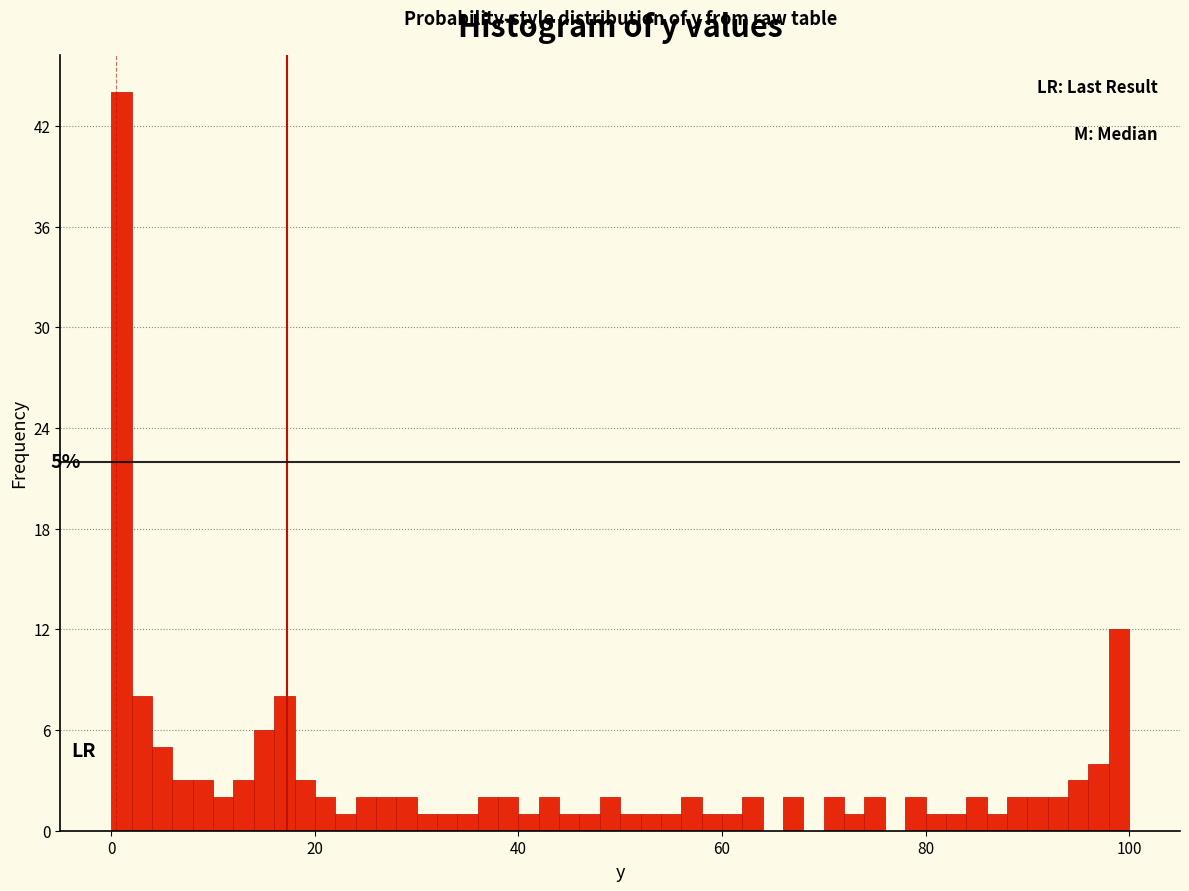

Around what value on the x-axis is the tallest bar? Give the approximate position of its centre, as read against the axis.

2